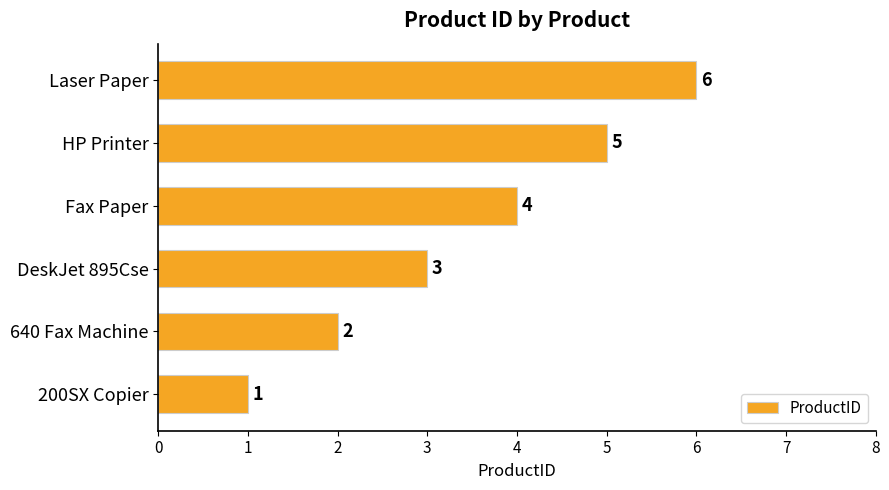

Rank the categories by value from highest to lowest.

Laser Paper, HP Printer, Fax Paper, DeskJet 895Cse, 640 Fax Machine, 200SX Copier